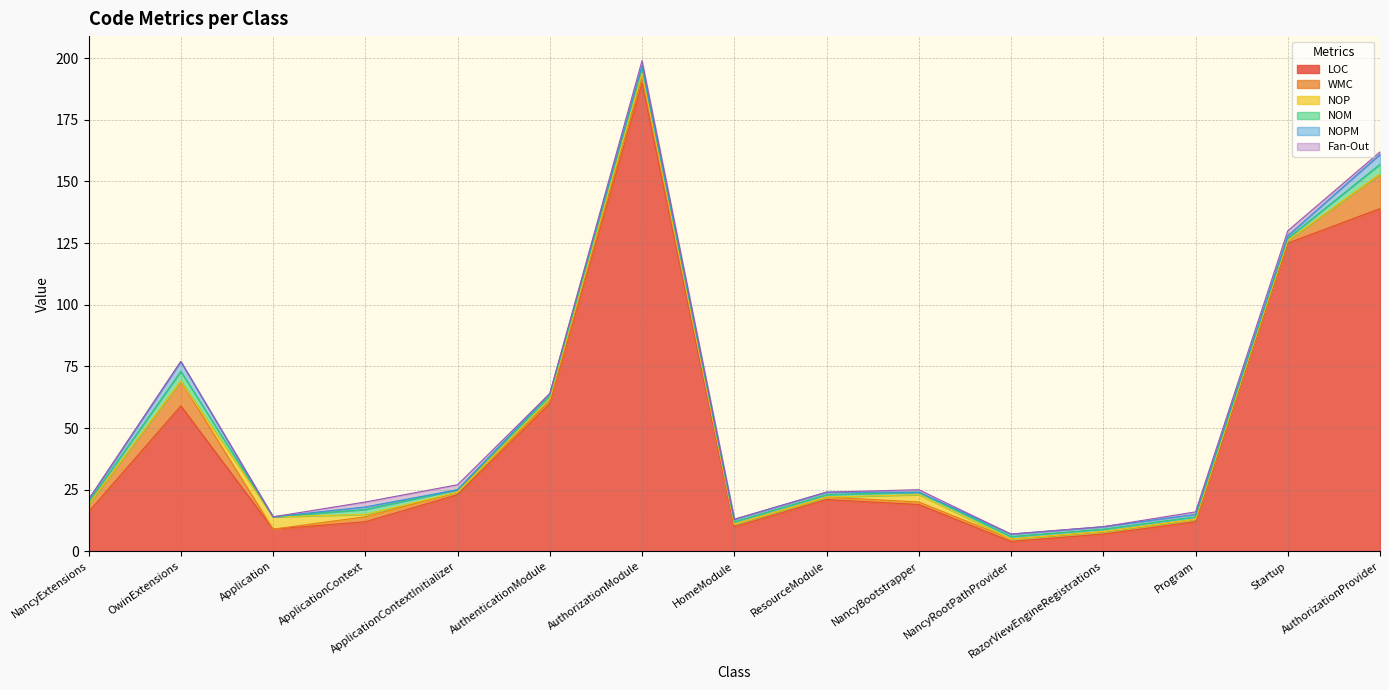

How many interior local peaks does the WMC series have?

3